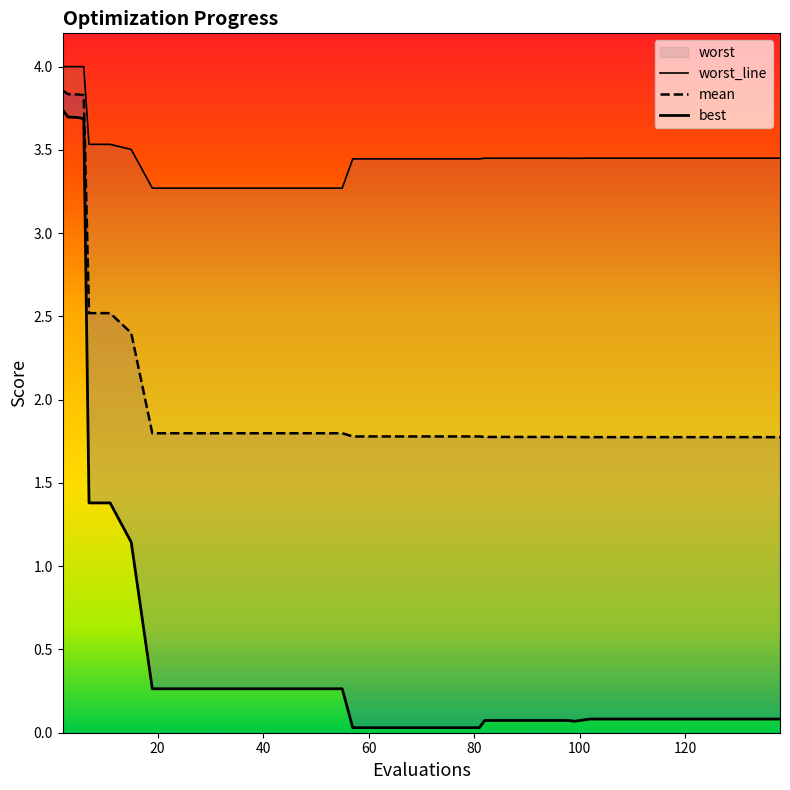

Reading left to right, what are all the values shown in this chart?

mean: 2=3.9	3=3.8	5=3.8	6=3.8	7=2.5	11=2.5	15=2.4	19=1.8	23=1.8	27=1.8	31=1.8	35=1.8	39=1.8	43=1.8	47=1.8	51=1.8	55=1.8	57=1.8	61=1.8	65=1.8	69=1.8	73=1.8	77=1.8	81=1.8	82=1.8	86=1.8	90=1.8	94=1.8	98=1.8	99=1.8	102=1.8	106=1.8	110=1.8	114=1.8	118=1.8	122=1.8	126=1.8	130=1.8	134=1.8	138=1.8
best: 2=3.7	3=3.7	5=3.7	6=3.7	7=1.4	11=1.4	15=1.1	19=0.3	23=0.3	27=0.3	31=0.3	35=0.3	39=0.3	43=0.3	47=0.3	51=0.3	55=0.3	57=0.0	61=0.0	65=0.0	69=0.0	73=0.0	77=0.0	81=0.0	82=0.1	86=0.1	90=0.1	94=0.1	98=0.1	99=0.1	102=0.1	106=0.1	110=0.1	114=0.1	118=0.1	122=0.1	126=0.1	130=0.1	134=0.1	138=0.1
worst: 2=4.0	3=4.0	5=4.0	6=4.0	7=3.5	11=3.5	15=3.5	19=3.3	23=3.3	27=3.3	31=3.3	35=3.3	39=3.3	43=3.3	47=3.3	51=3.3	55=3.3	57=3.4	61=3.4	65=3.4	69=3.4	73=3.4	77=3.4	81=3.4	82=3.4	86=3.4	90=3.4	94=3.4	98=3.4	99=3.4	102=3.5	106=3.5	110=3.5	114=3.5	118=3.5	122=3.5	126=3.5	130=3.5	134=3.5	138=3.5